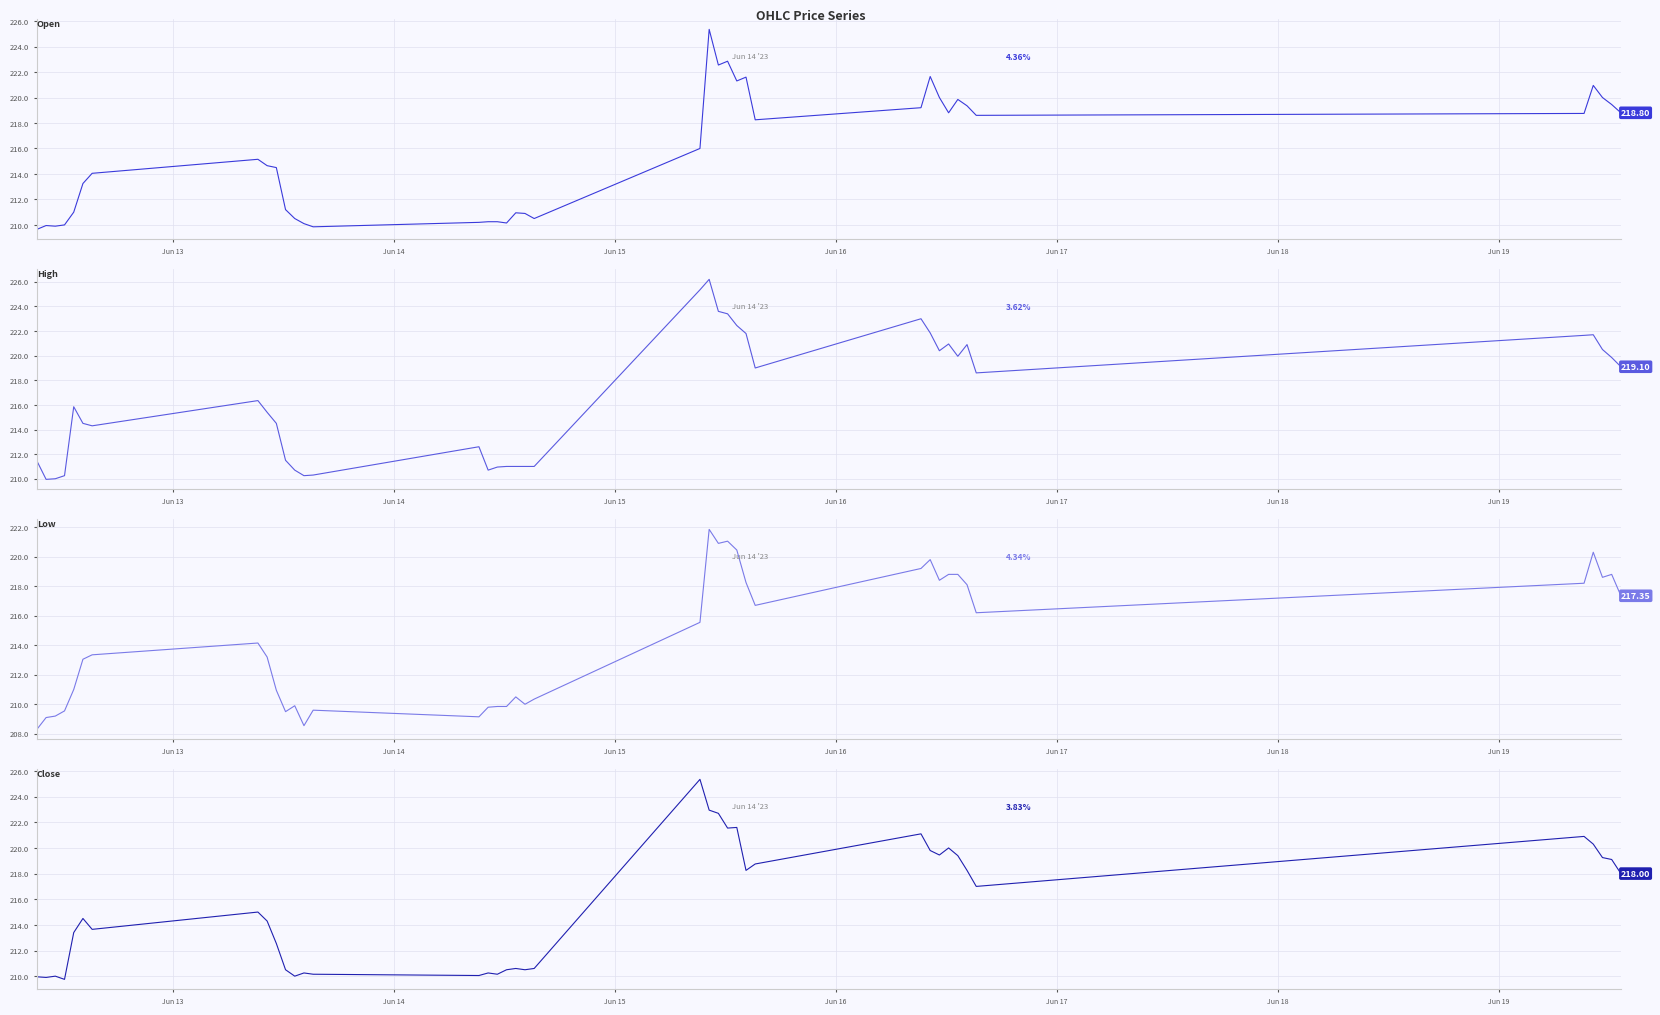

Rank the series by their maximum value, from lowest to highest.

Low, Open, Close, High